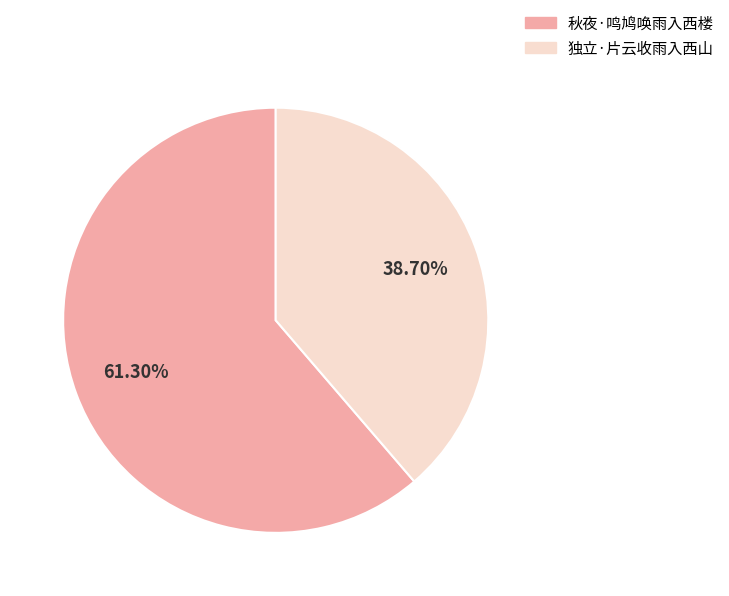

What is the total percentage of 秋夜·鸣鸠唤雨入西楼 and 独立·片云收雨入西山?

100.0%